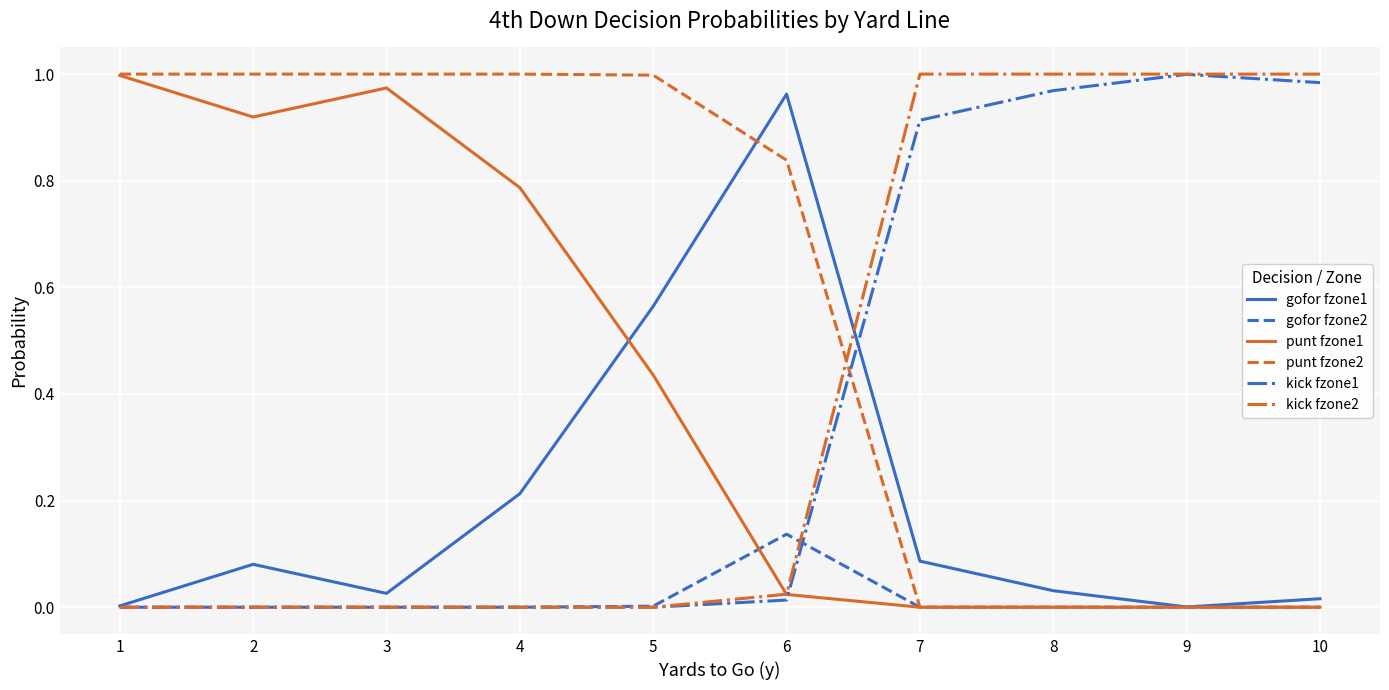

True or false: kick fzone2 has a value of 0.0 at 3.

True